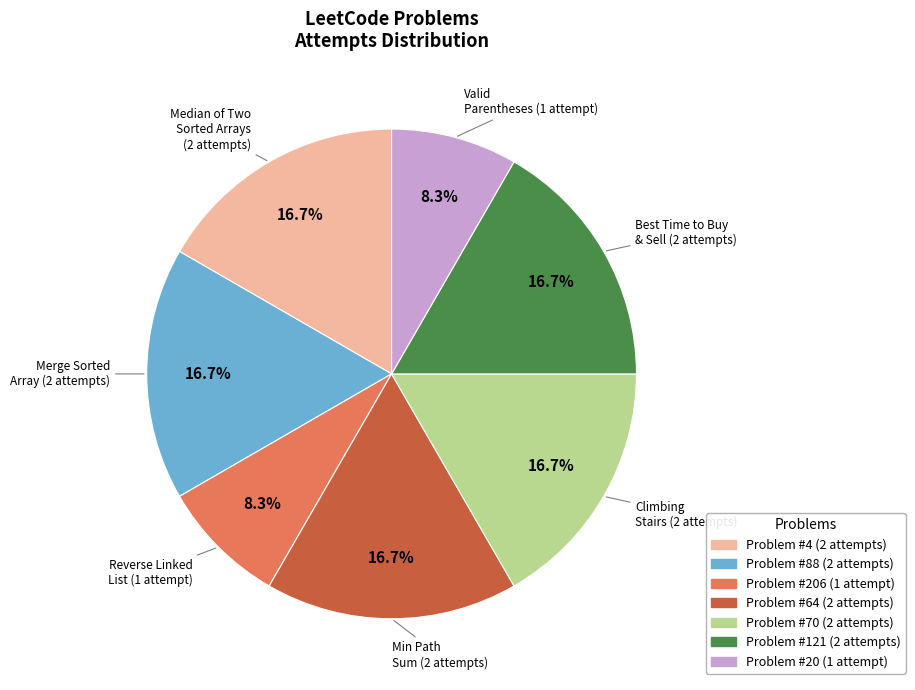

How many slices are in this pie chart?

7